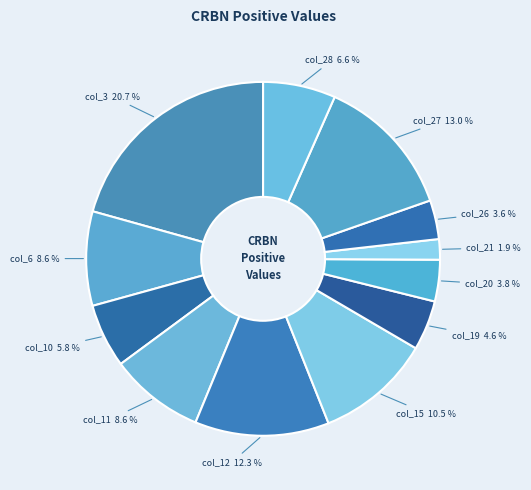

Do col_11 and col_12 together represent more than half of the pie?

No